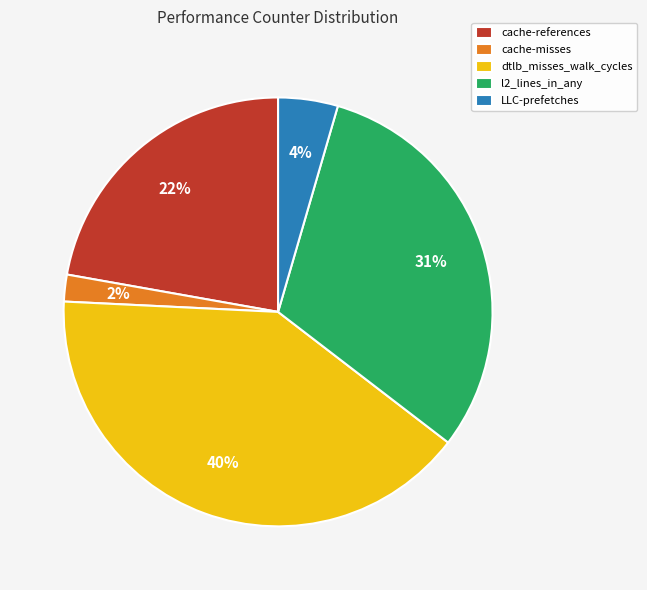

Which slice is the largest?

dtlb_misses_walk_cycles